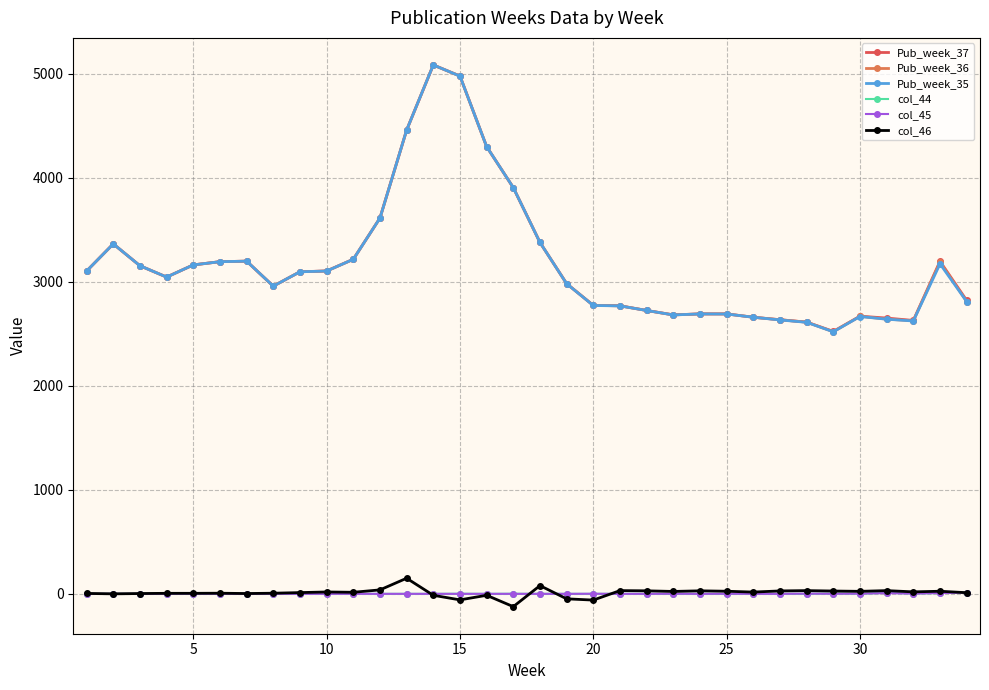

True or false: col_45 and Pub_week_37 cross at least once.

False